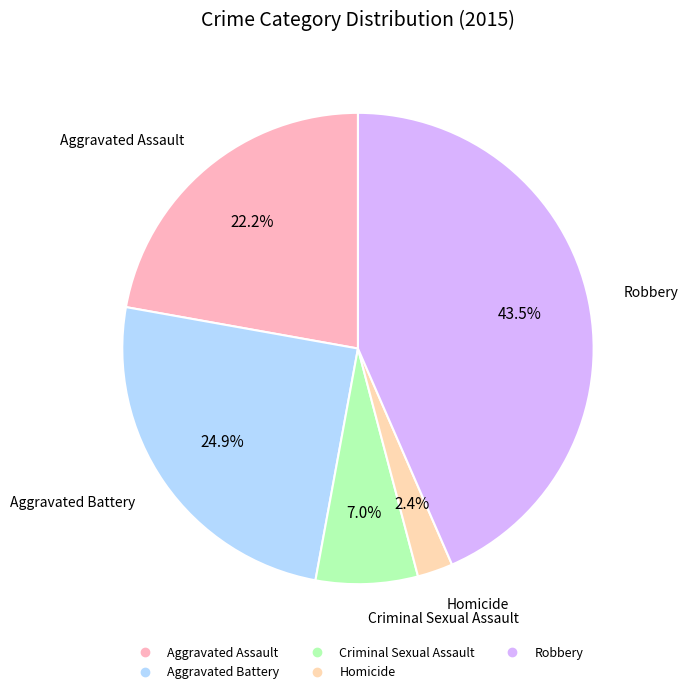

The Robbery slice represents 54% of the pie. True or false?

False